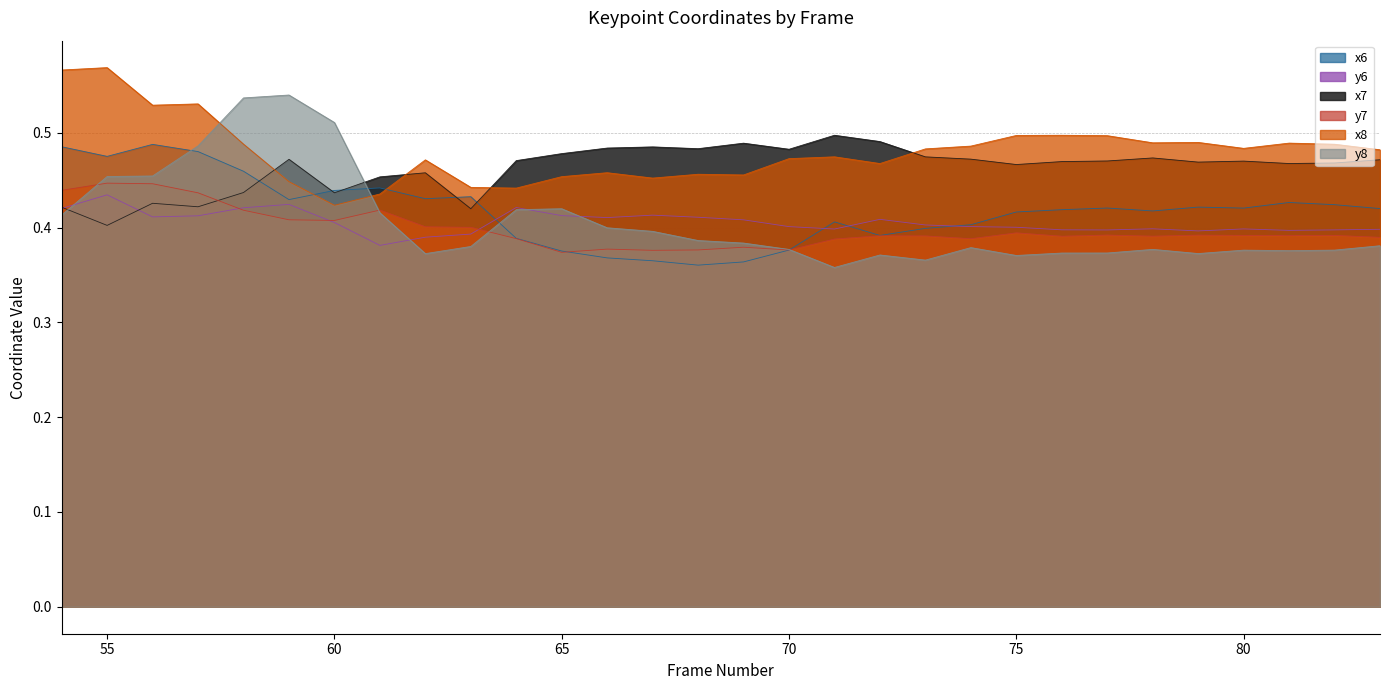

List the series in order of their peak value, lowest first.

y6, y7, x6, x7, y8, x8